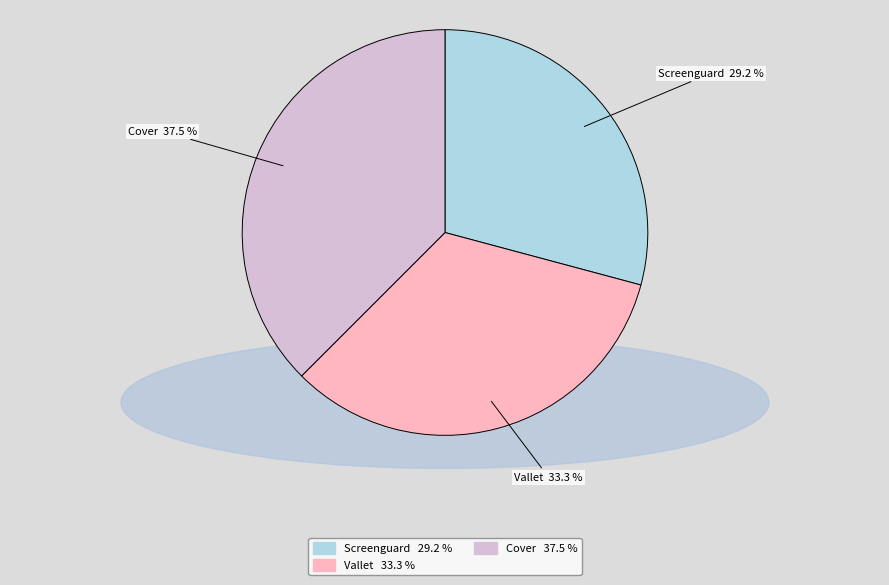

What percentage is the Screenguard slice, to the nearest percent?

29%